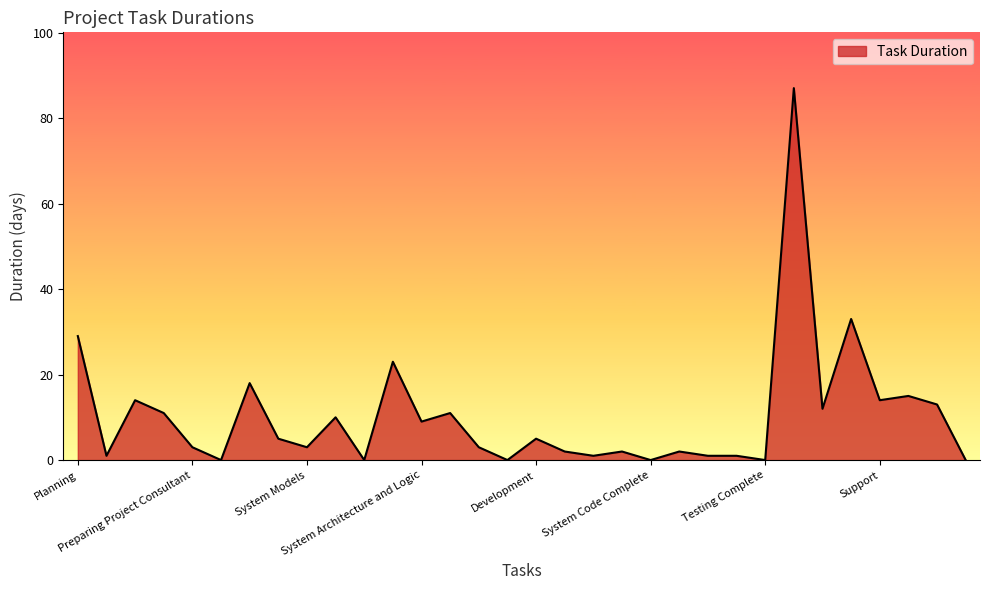

How many categories are shown in the chart?

32